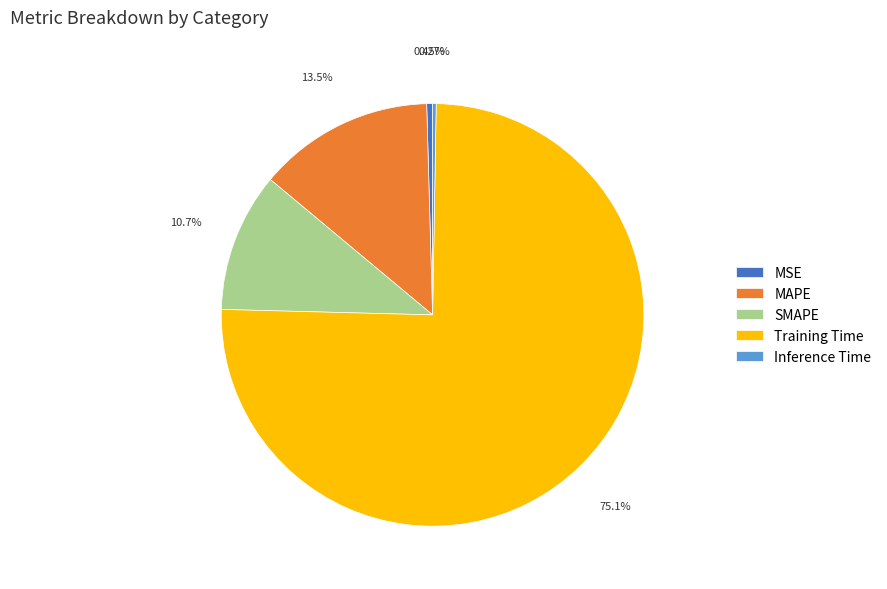

To the nearest percent, what portion does Training Time represent?

75%